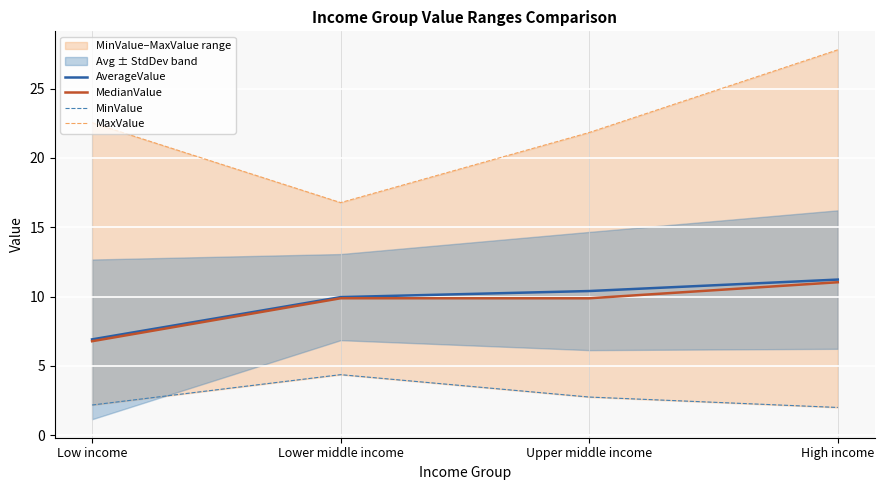

Reading left to right, list all the values displayed in this chart.

AverageValue: Low income=6.9	Lower middle income=10.0	Upper middle income=10.4	High income=11.2
MedianValue: Low income=6.8	Lower middle income=9.9	Upper middle income=9.9	High income=11.0
MinValue: Low income=2.2	Lower middle income=4.4	Upper middle income=2.8	High income=2.0
MaxValue: Low income=22.5	Lower middle income=16.8	Upper middle income=21.8	High income=27.8